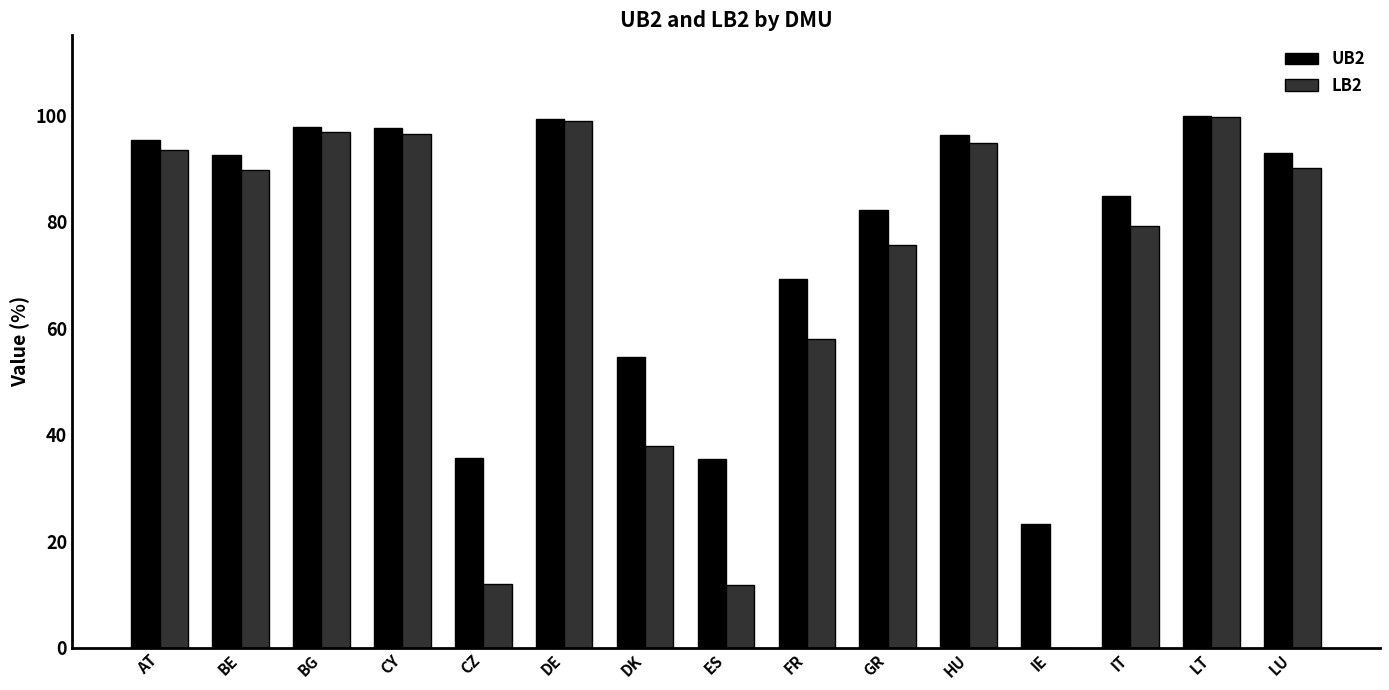

At which label is UB2 closest to 0?

IE